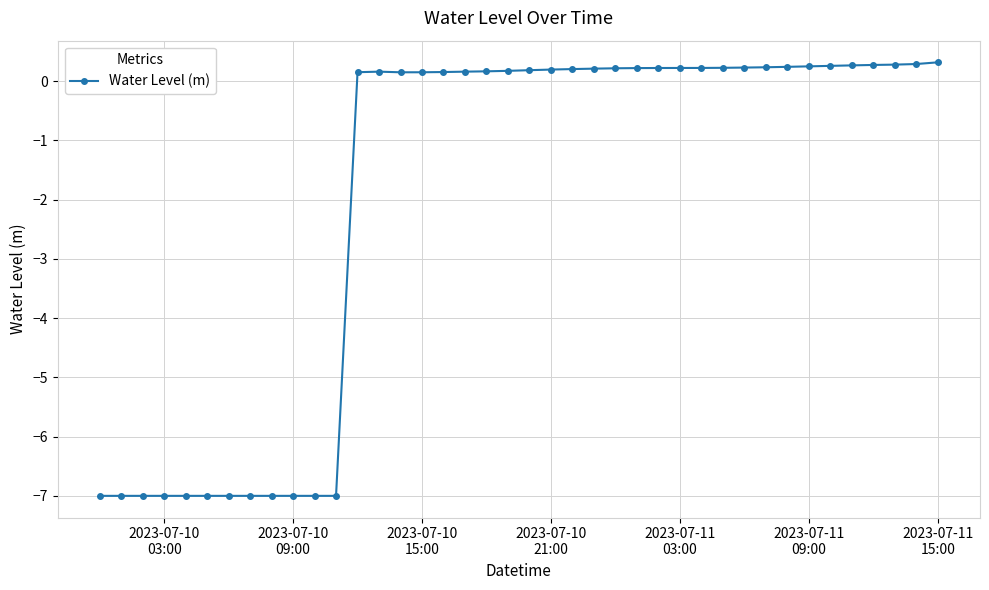

How many positive values are there?

28